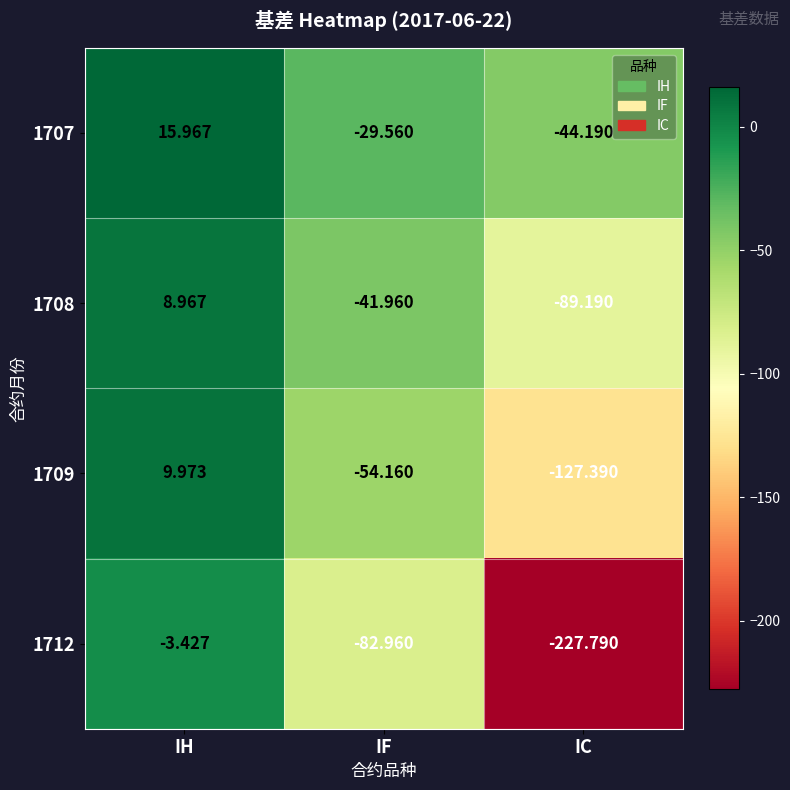

At which label is 1707 closest to -14?

IF